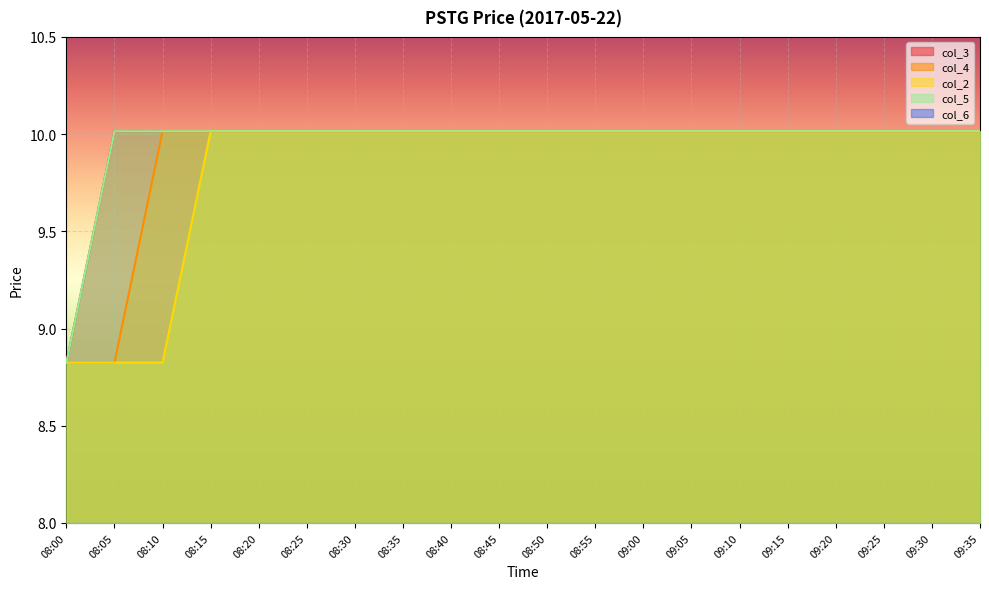

Reading left to right, what are all the values shown in this chart?

col_3: 8.8	10.0	10.0	10.0	10.0	10.0	10.0	10.0	10.0	10.0	10.0	10.0	10.0	10.0	10.0	10.0	10.0	10.0	10.0	10.0
col_4: 8.8	8.8	10.0	10.0	10.0	10.0	10.0	10.0	10.0	10.0	10.0	10.0	10.0	10.0	10.0	10.0	10.0	10.0	10.0	10.0
col_2: 8.8	8.8	8.8	10.0	10.0	10.0	10.0	10.0	10.0	10.0	10.0	10.0	10.0	10.0	10.0	10.0	10.0	10.0	10.0	10.0
col_5: 8.8	10.0	10.0	10.0	10.0	10.0	10.0	10.0	10.0	10.0	10.0	10.0	10.0	10.0	10.0	10.0	10.0	10.0	10.0	10.0